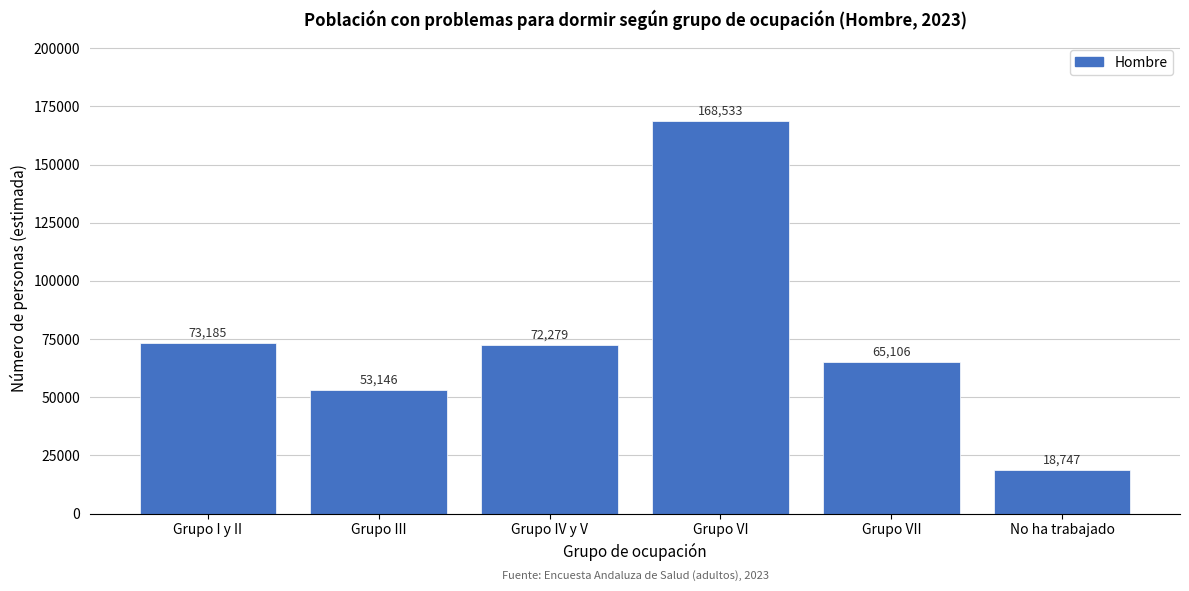

Reading right to left, transcribe all the data shown in this chart.

No ha trabajado=18747	Grupo VII=65106	Grupo VI=168533	Grupo IV y V=72279	Grupo III=53146	Grupo I y II=73185